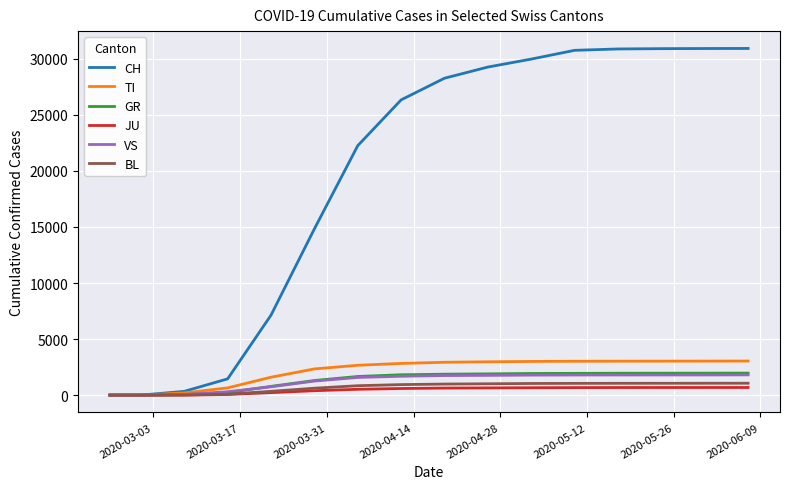

Which series has the widest spread of values?

CH